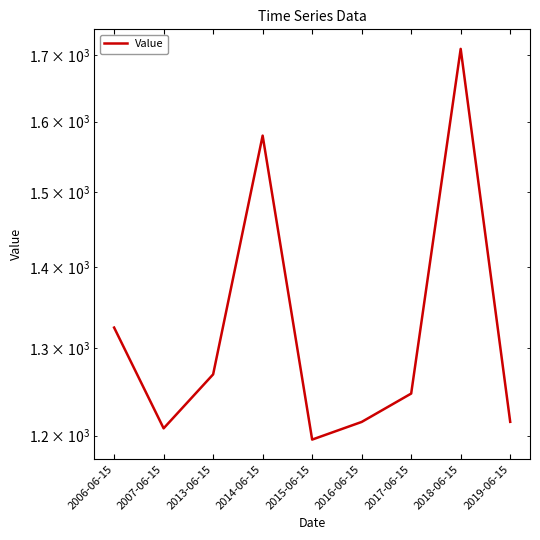

Does the chart display data point markers on the line(s)?

No